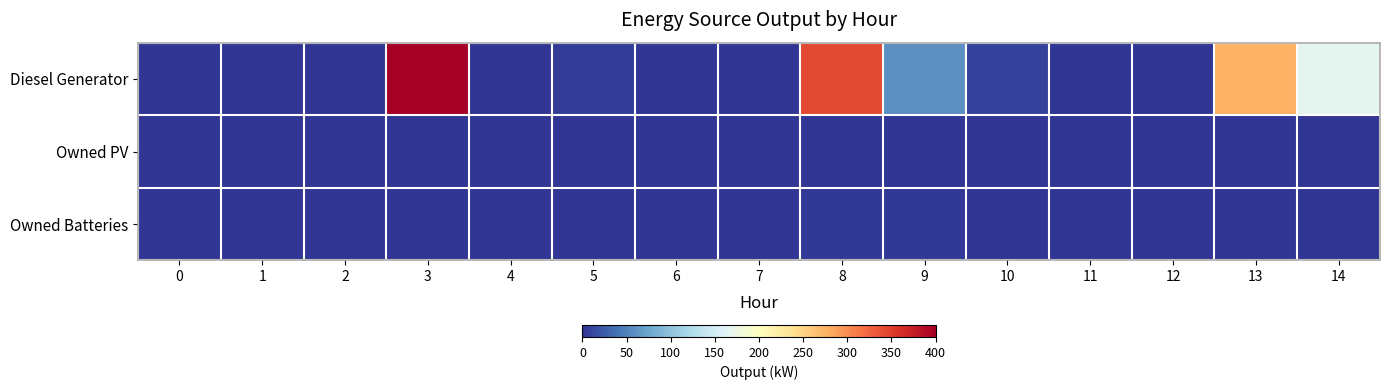

How many distinct data groups are displayed?

3